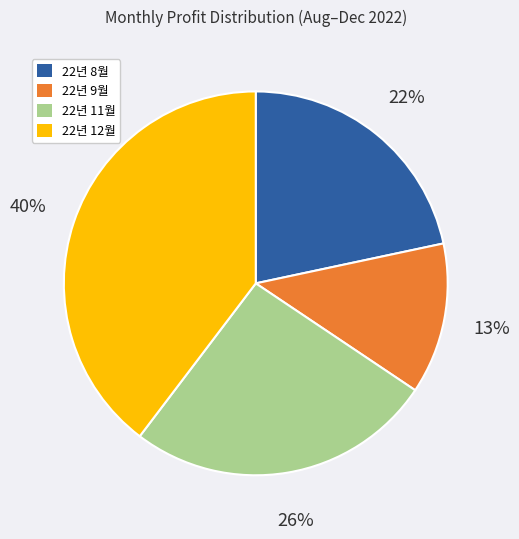

How many slices are in this pie chart?

4